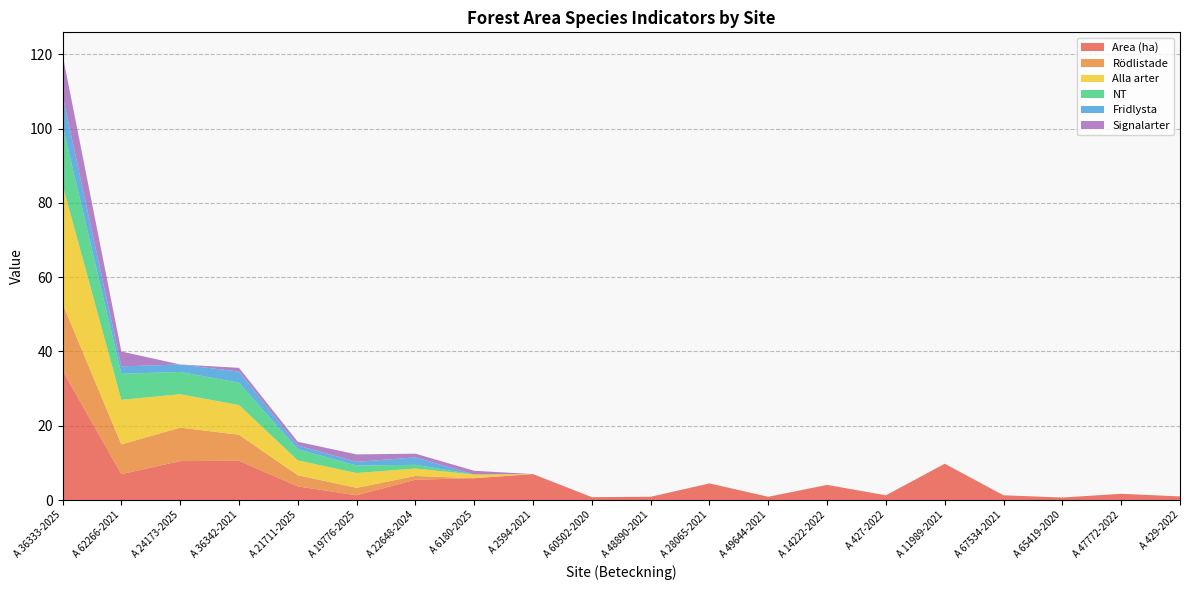

Reading left to right, list all the values displayed in this chart.

Area (ha): A 36333-2025=34.9	A 62266-2021=7.0	A 24173-2025=10.5	A 36342-2021=10.6	A 21711-2025=3.7	A 19776-2025=1.3	A 22648-2024=5.5	A 6180-2025=5.9	A 2594-2021=7.0	A 60502-2020=0.8	A 48890-2021=0.9	A 28065-2021=4.5	A 49644-2021=0.9	A 14222-2022=4.1	A 427-2022=1.3	A 11989-2021=9.8	A 67534-2021=1.3	A 65419-2020=0.7	A 47772-2022=1.7	A 429-2022=1.0
Rödlistade: A 36333-2025=18.0	A 62266-2021=8.0	A 24173-2025=9.0	A 36342-2021=7.0	A 21711-2025=3.0	A 19776-2025=2.0	A 22648-2024=1.0	A 6180-2025=0.0	A 2594-2021=0.0	A 60502-2020=0.0	A 48890-2021=0.0	A 28065-2021=0.0	A 49644-2021=0.0	A 14222-2022=0.0	A 427-2022=0.0	A 11989-2021=0.0	A 67534-2021=0.0	A 65419-2020=0.0	A 47772-2022=0.0	A 429-2022=0.0
Alla arter: A 36333-2025=32.0	A 62266-2021=12.0	A 24173-2025=9.0	A 36342-2021=8.0	A 21711-2025=4.0	A 19776-2025=4.0	A 22648-2024=2.0	A 6180-2025=1.0	A 2594-2021=0.0	A 60502-2020=0.0	A 48890-2021=0.0	A 28065-2021=0.0	A 49644-2021=0.0	A 14222-2022=0.0	A 427-2022=0.0	A 11989-2021=0.0	A 67534-2021=0.0	A 65419-2020=0.0	A 47772-2022=0.0	A 429-2022=0.0
NT: A 36333-2025=16.0	A 62266-2021=7.0	A 24173-2025=6.0	A 36342-2021=6.0	A 21711-2025=3.0	A 19776-2025=2.0	A 22648-2024=1.0	A 6180-2025=0.0	A 2594-2021=0.0	A 60502-2020=0.0	A 48890-2021=0.0	A 28065-2021=0.0	A 49644-2021=0.0	A 14222-2022=0.0	A 427-2022=0.0	A 11989-2021=0.0	A 67534-2021=0.0	A 65419-2020=0.0	A 47772-2022=0.0	A 429-2022=0.0
Fridlysta: A 36333-2025=8.0	A 62266-2021=2.0	A 24173-2025=2.0	A 36342-2021=3.0	A 21711-2025=1.0	A 19776-2025=1.0	A 22648-2024=2.0	A 6180-2025=0.0	A 2594-2021=0.0	A 60502-2020=0.0	A 48890-2021=0.0	A 28065-2021=0.0	A 49644-2021=0.0	A 14222-2022=0.0	A 427-2022=0.0	A 11989-2021=0.0	A 67534-2021=0.0	A 65419-2020=0.0	A 47772-2022=0.0	A 429-2022=0.0
Signalarter: A 36333-2025=11.0	A 62266-2021=4.0	A 24173-2025=0.0	A 36342-2021=1.0	A 21711-2025=1.0	A 19776-2025=2.0	A 22648-2024=1.0	A 6180-2025=1.0	A 2594-2021=0.0	A 60502-2020=0.0	A 48890-2021=0.0	A 28065-2021=0.0	A 49644-2021=0.0	A 14222-2022=0.0	A 427-2022=0.0	A 11989-2021=0.0	A 67534-2021=0.0	A 65419-2020=0.0	A 47772-2022=0.0	A 429-2022=0.0